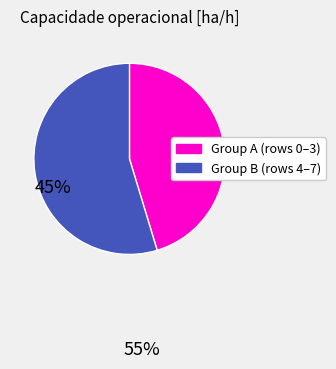

Is there any slice that represents more than half of the pie?

Yes